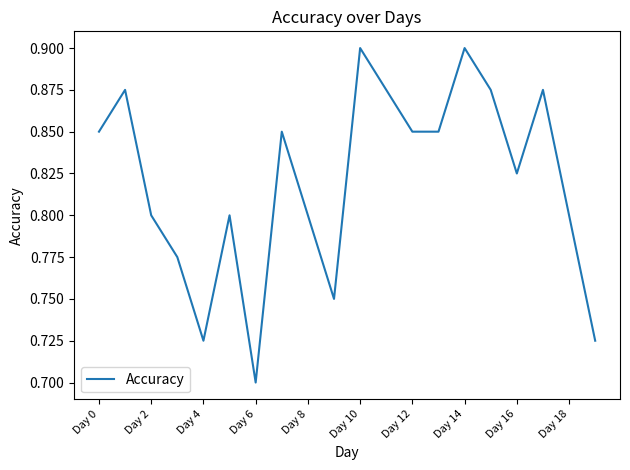

Which category has the lowest value across all series?

Day 6